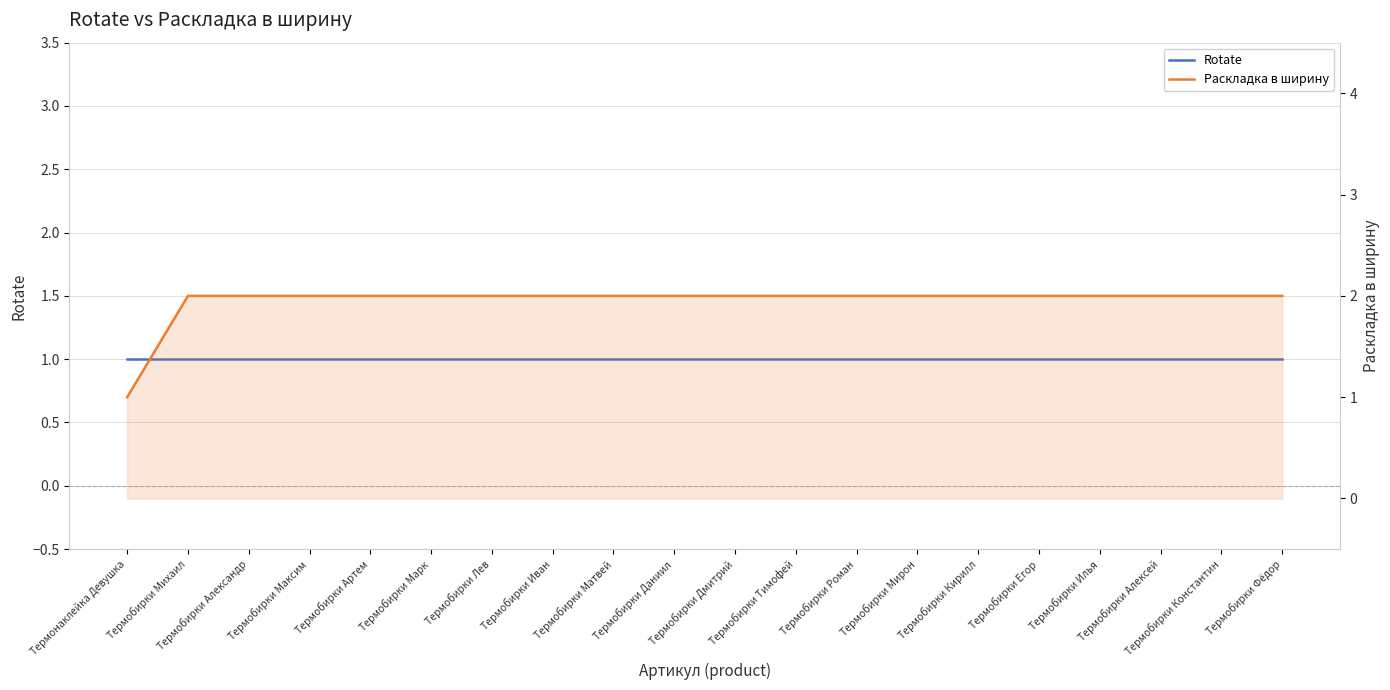

Reading left to right, extract all data points from this chart.

Rotate: 1	1	1	1	1	1	1	1	1	1	1	1	1	1	1	1	1	1	1	1
Раскладка в ширину: 1	2	2	2	2	2	2	2	2	2	2	2	2	2	2	2	2	2	2	2